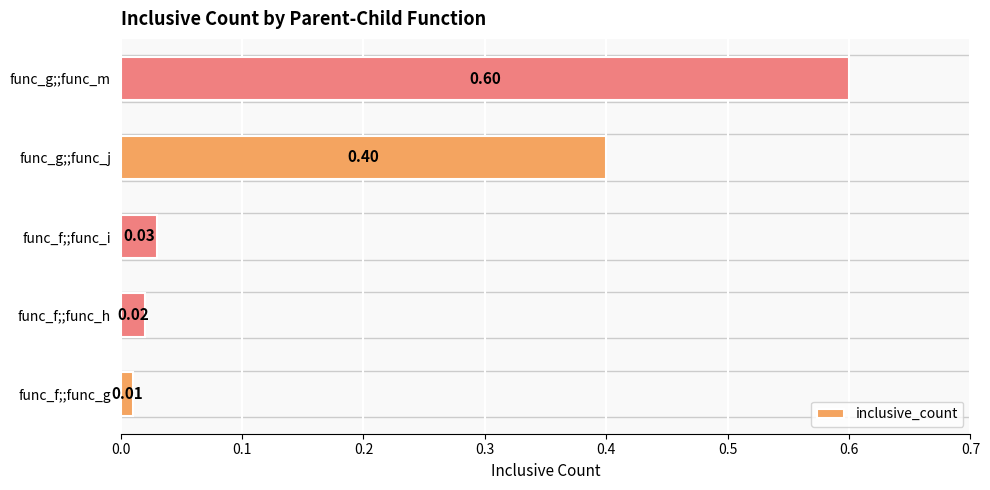

Which has a higher value, func_f;;func_i or func_f;;func_h?

func_f;;func_i